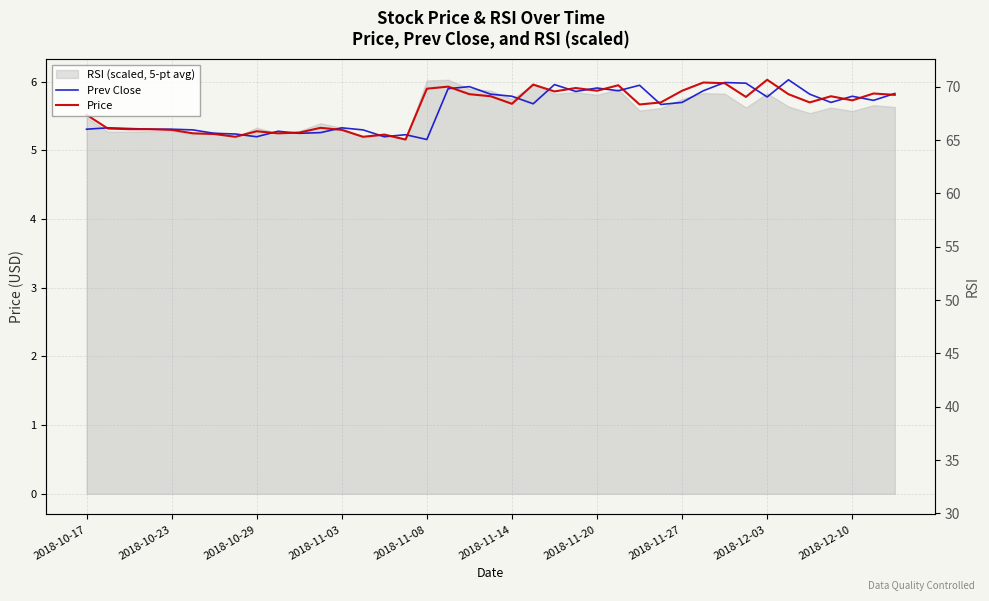

Which has a higher value, 32 or 29?

29